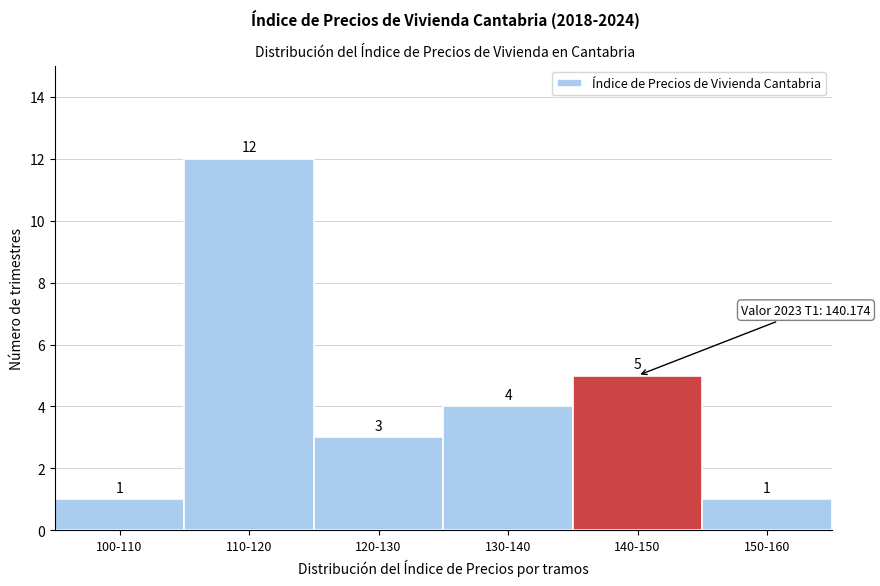

Reading left to right, list all the values displayed in this chart.

100-110=1	110-120=12	120-130=3	130-140=4	140-150=5	150-160=1